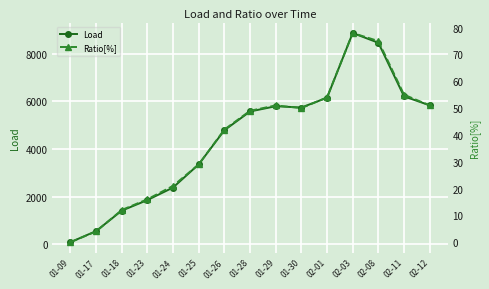

True or false: Ratio[%] and Load cross at least once.

False